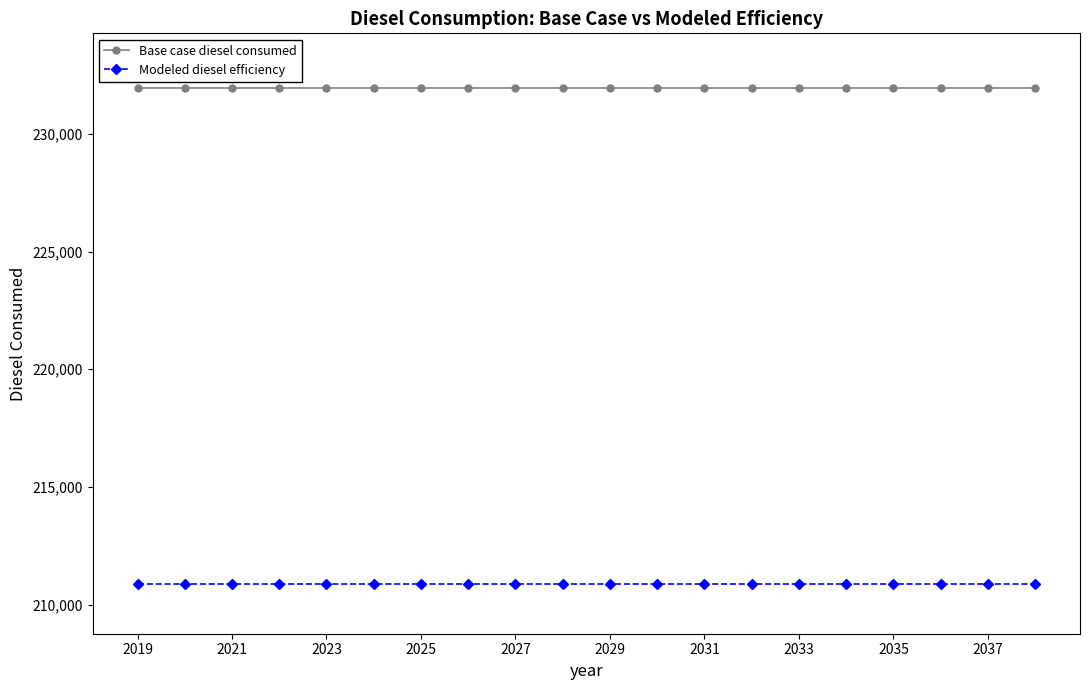

True or false: Modeled diesel efficiency and Base case diesel consumed cross at least once.

False